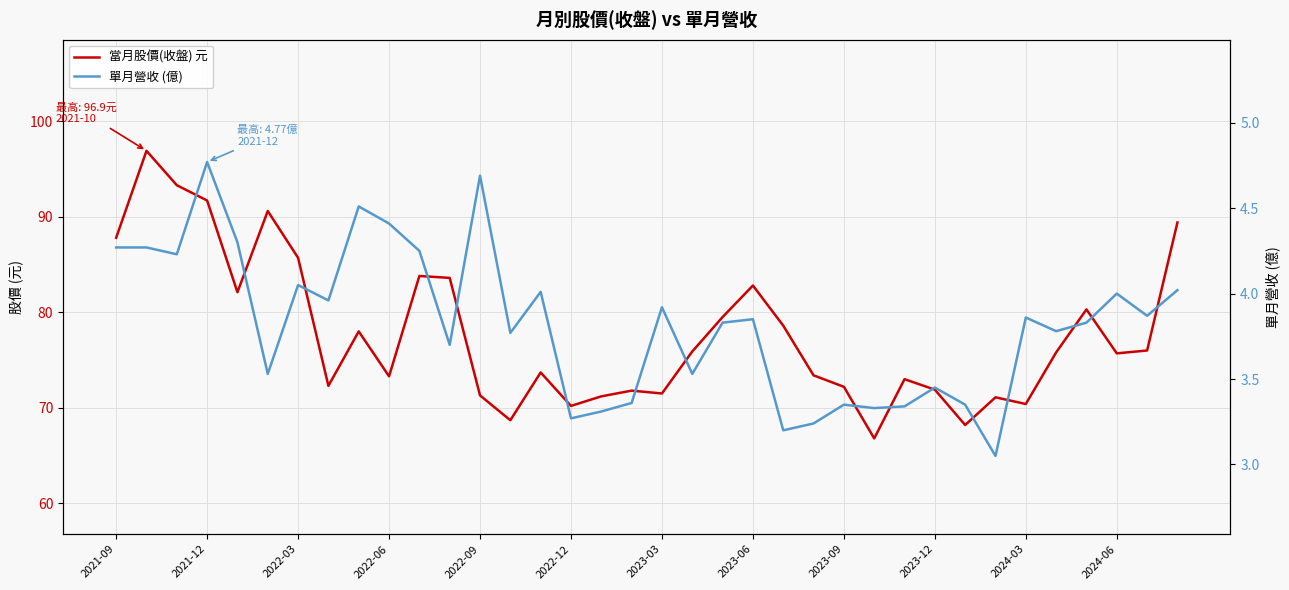

What is the sum of all 當月股價(收盤) 元 values?

2798.5